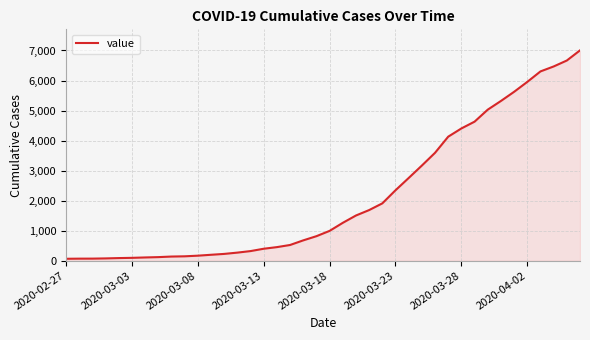

How many values are below 993?

20